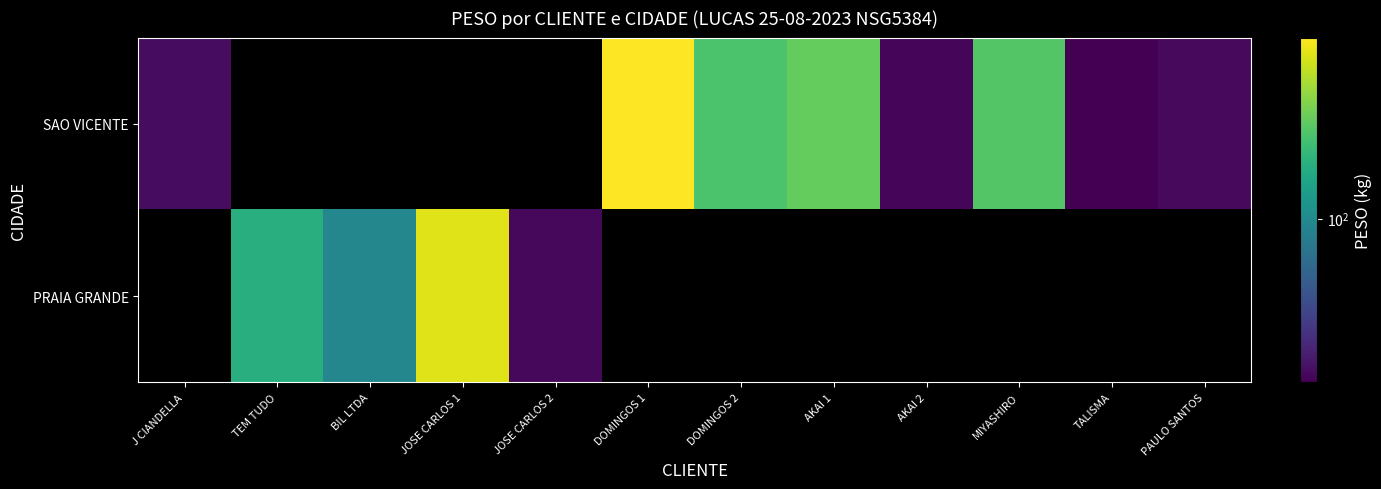

How many data points in SAO VICENTE are less than 32?

1